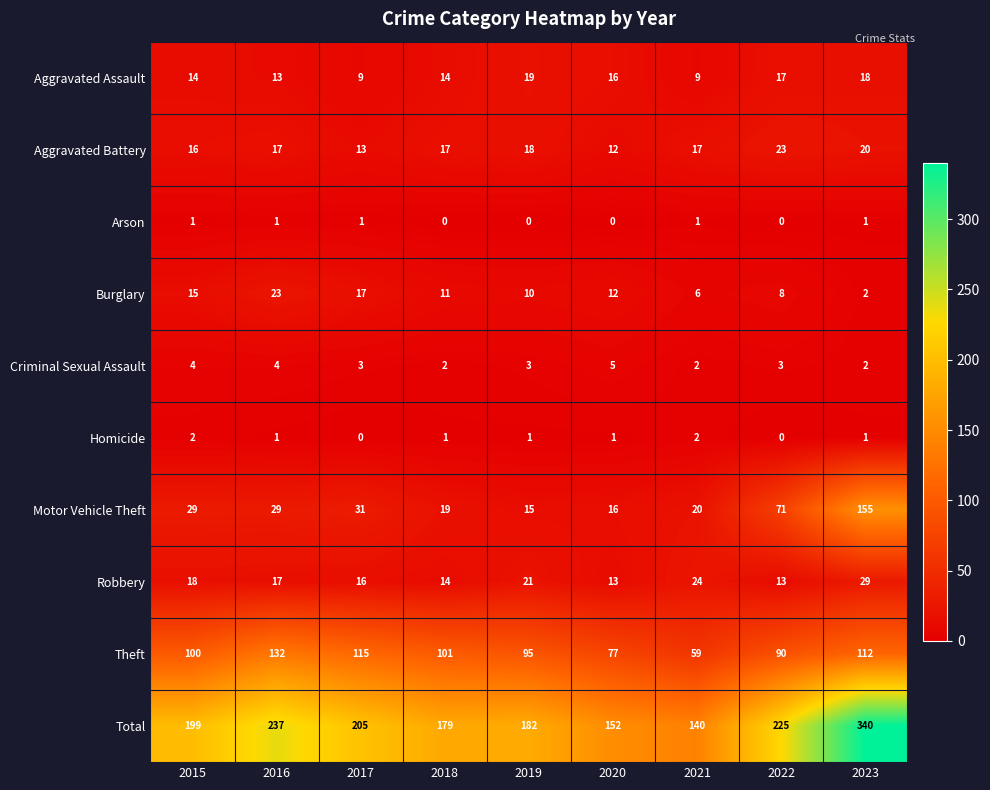

What is the spread (max minus min) of values at 2016?

236